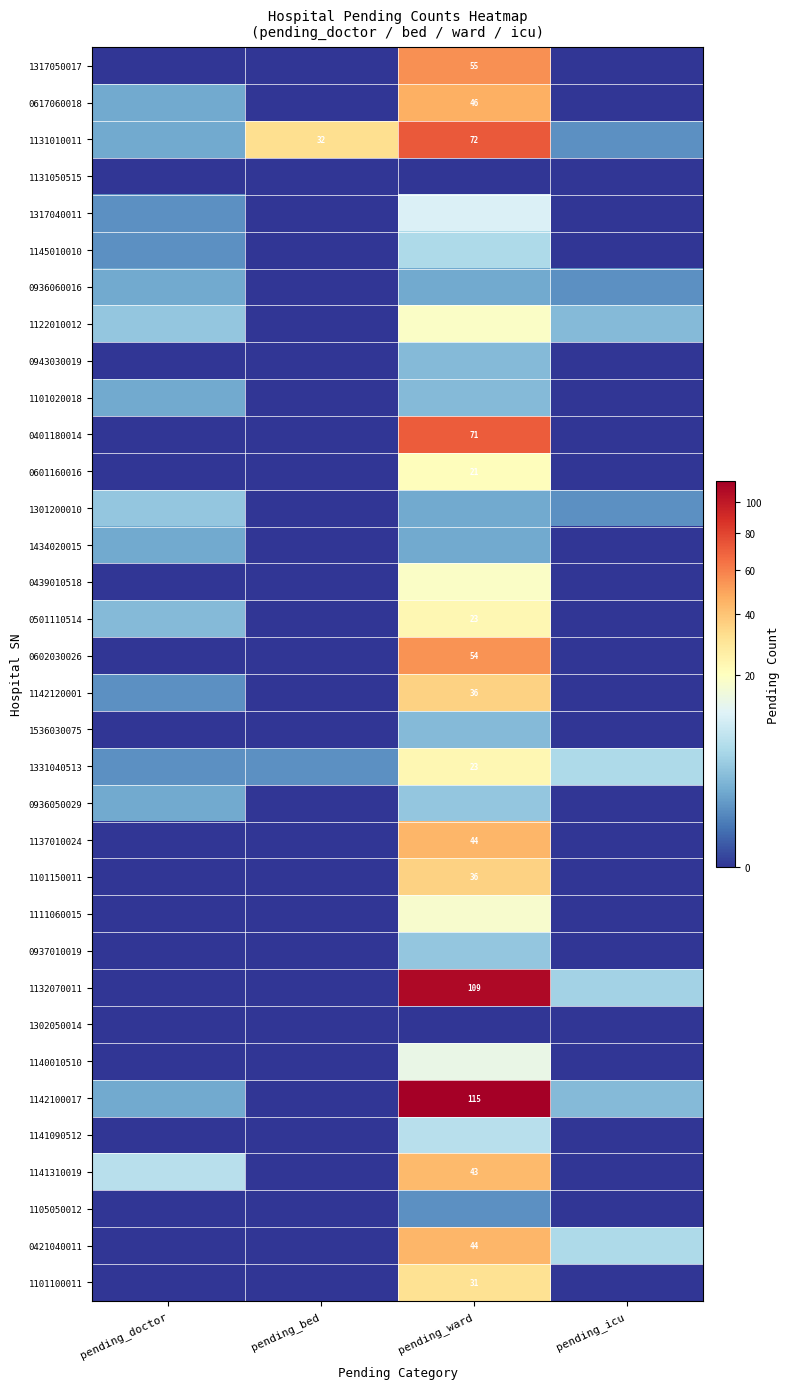

True or false: 0617060018 has a value of 61 at pending_ward.

False